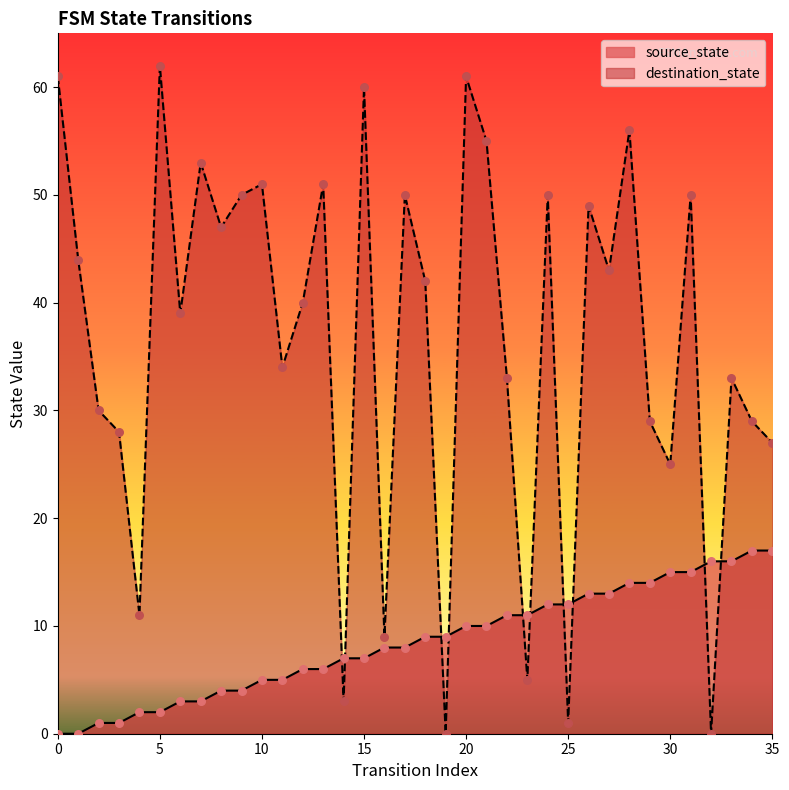

At which category is the sum across all series the highest?

20